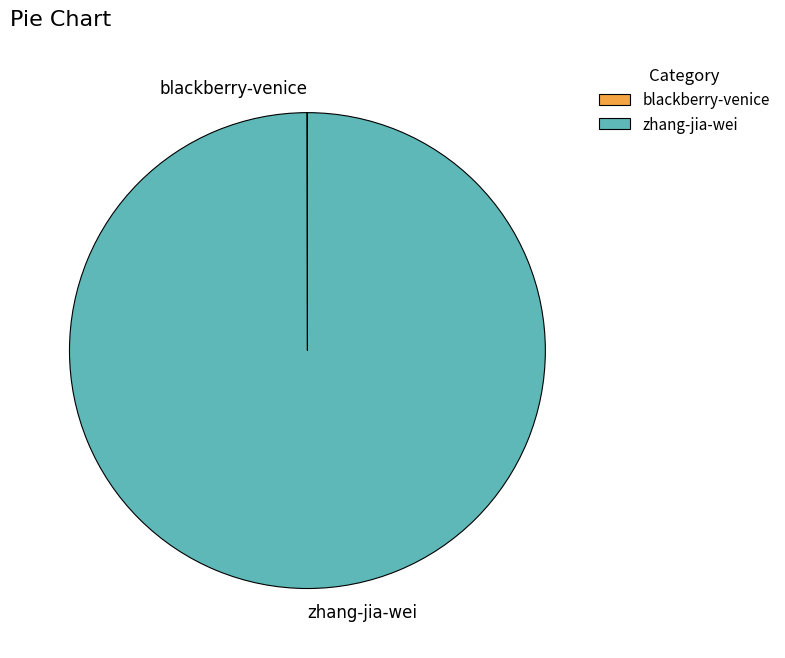

Which category accounts for the majority?

zhang-jia-wei